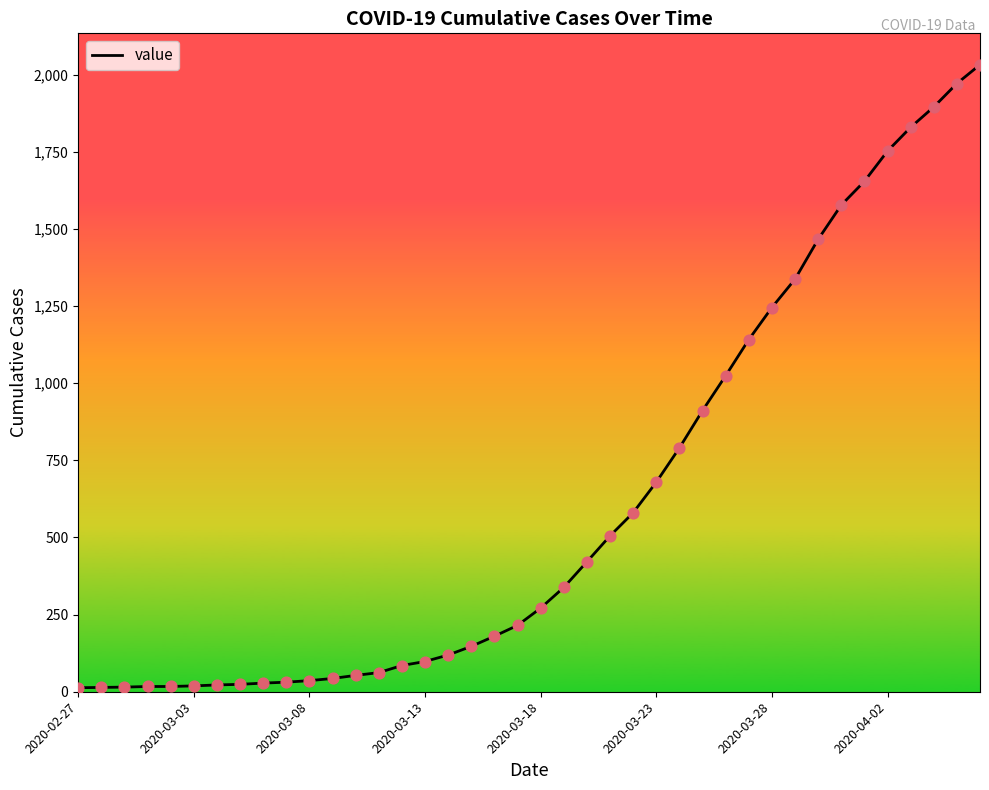

What is the difference between the maximum and minimum values?

2019